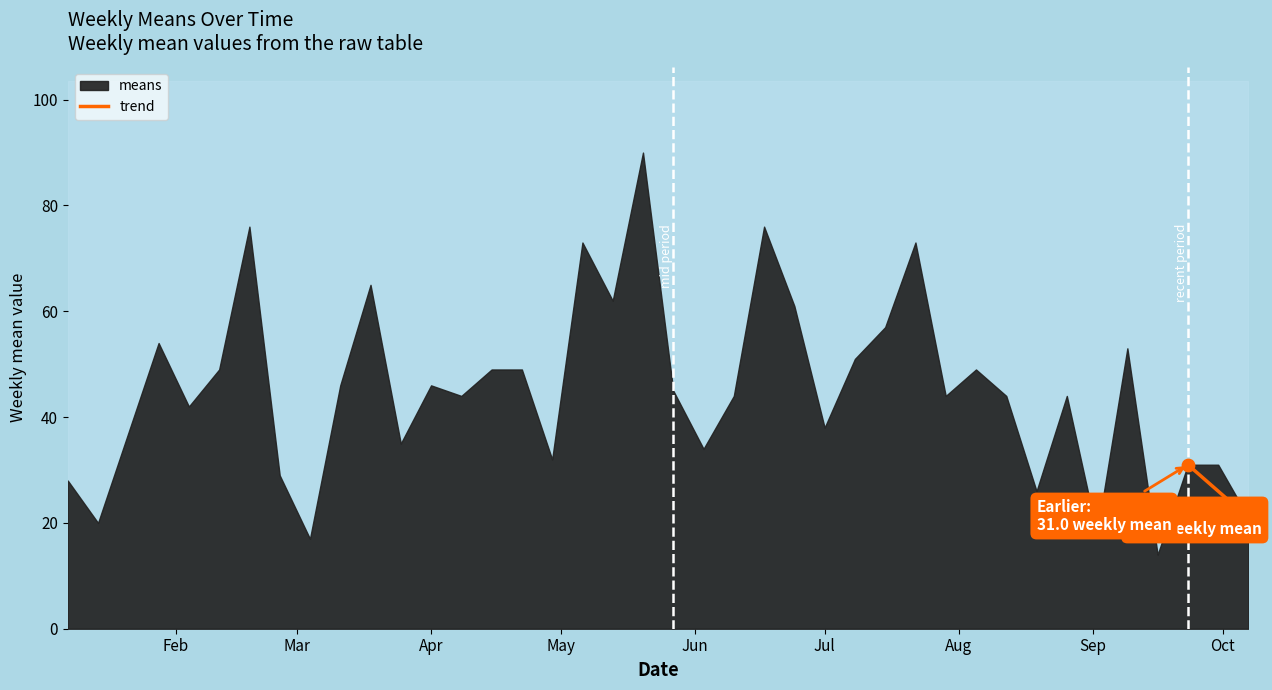

What is the average X value?

17804